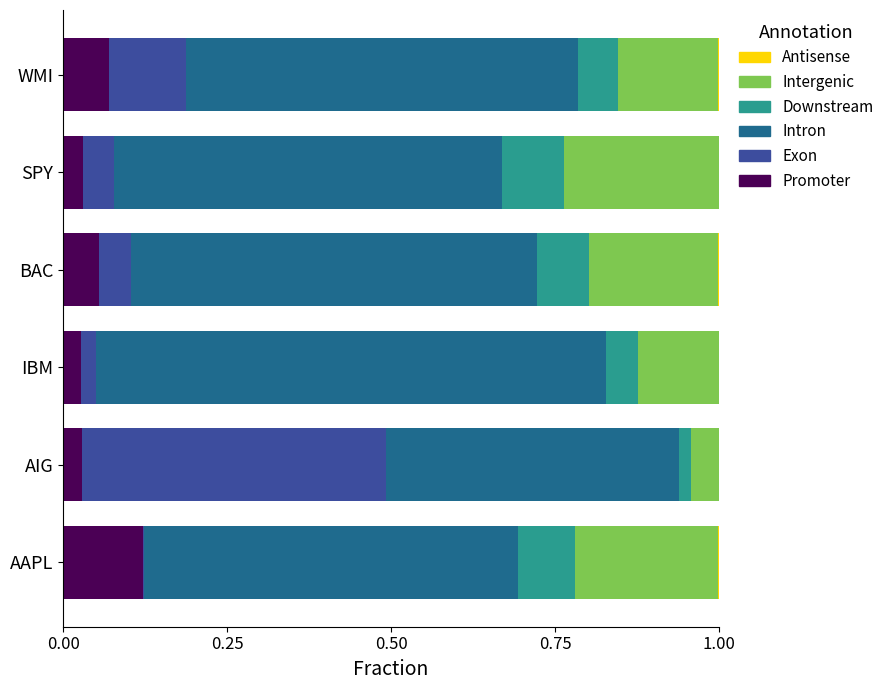

The Promoter series shows 0.2 at AAPL. True or false?

False